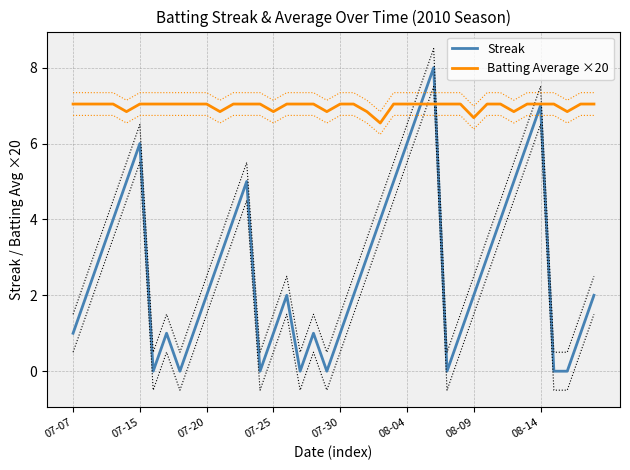

Count the number of data series in this chart.

2